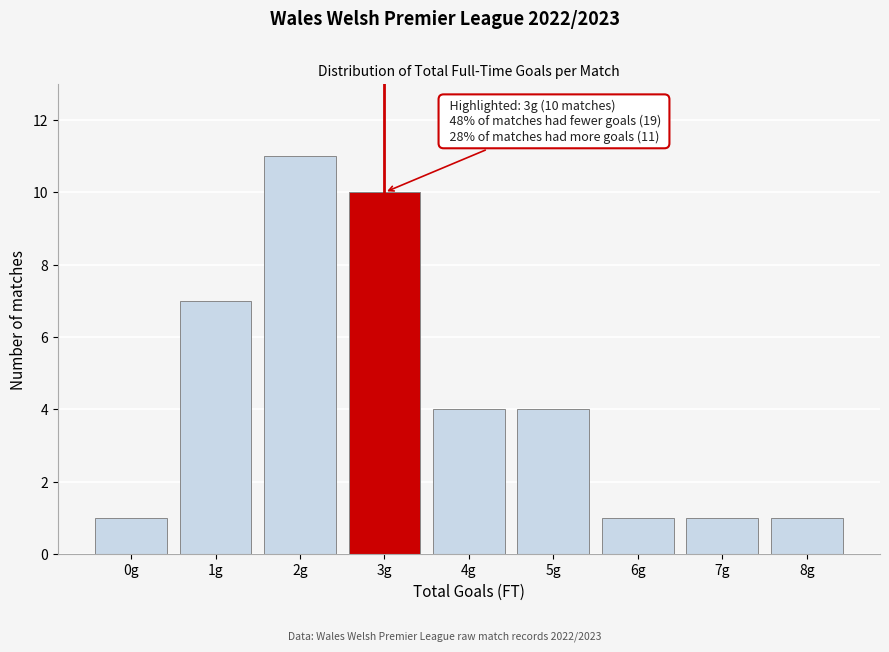

Reading right to left, extract all data points from this chart.

1	1	1	4	4	10	11	7	1